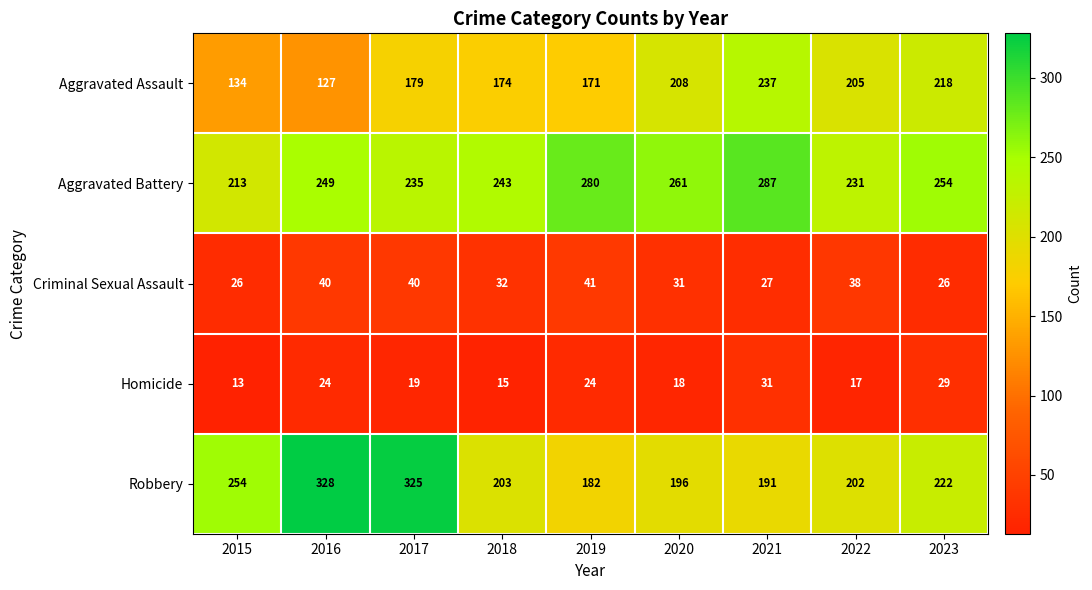

Which category has the highest value across all series?

2016